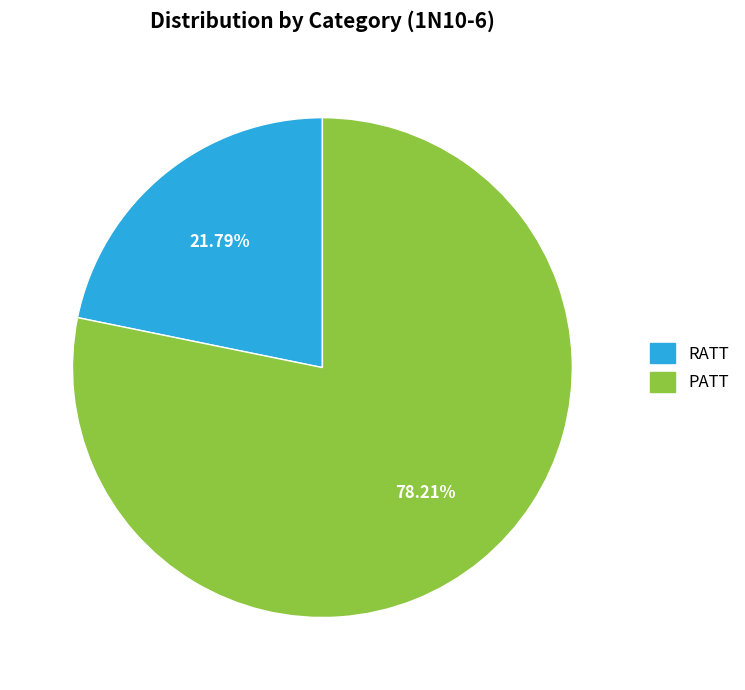

Which category has the biggest portion of the pie?

PATT